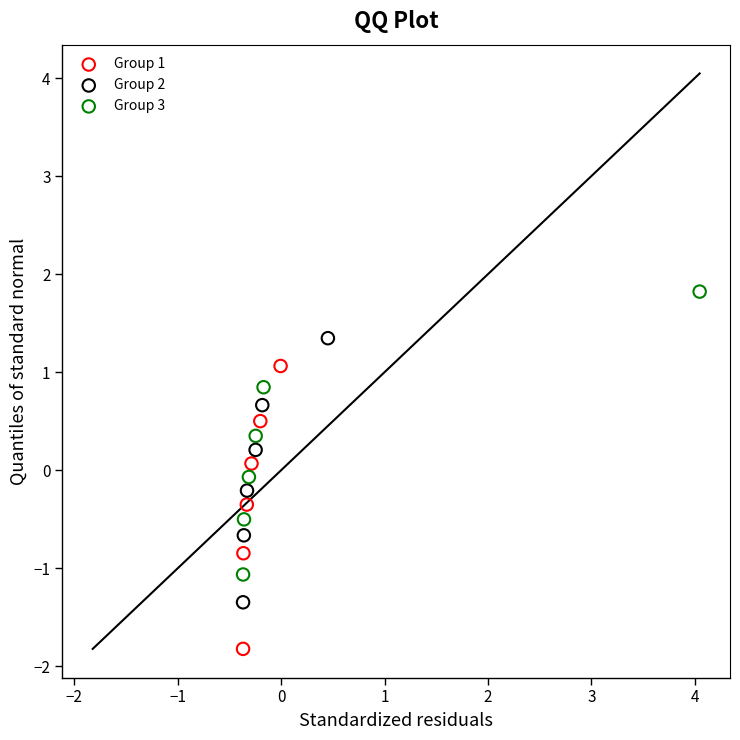

Which series contains the lowest Y value?

Group 1